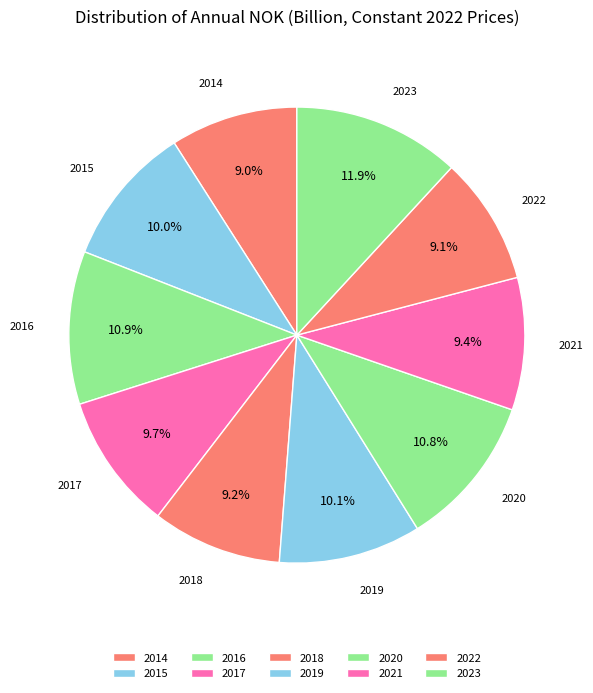

Which category has the biggest portion of the pie?

2023